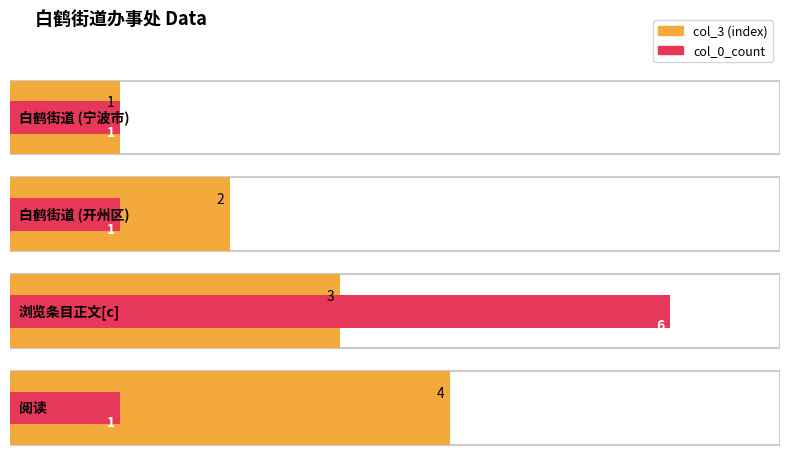

What is the difference between the col_3 values at 阅读 and 浏览条目正文[c]?

1